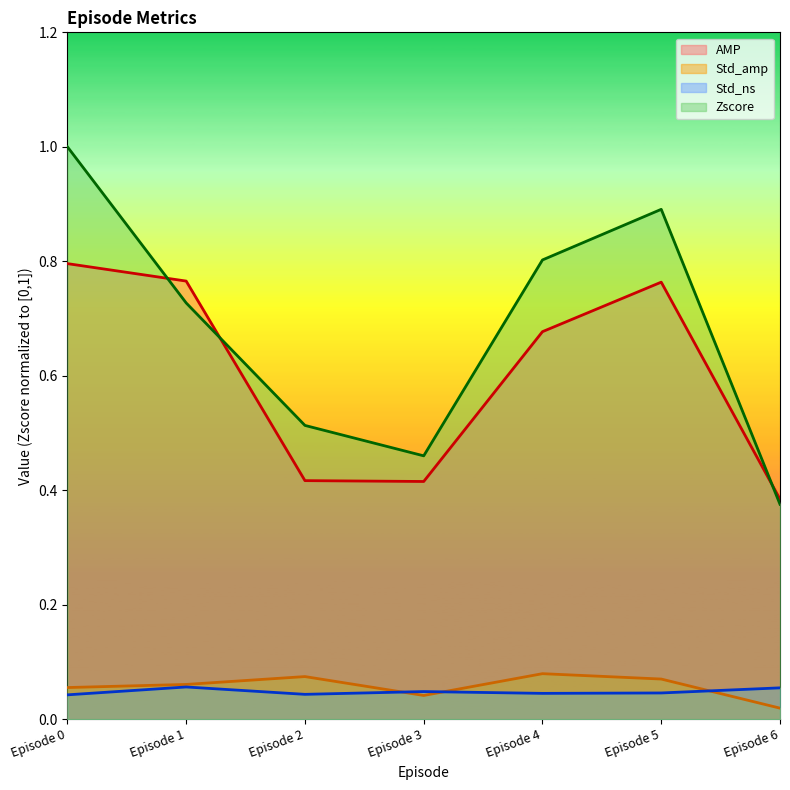

Reading left to right, transcribe all the data shown in this chart.

AMP: 0.8	0.8	0.4	0.4	0.7	0.8	0.4
Std_amp: 0.1	0.1	0.1	0.0	0.1	0.1	0.0
Std_ns: 0.0	0.1	0.0	0.0	0.0	0.0	0.1
Zscore: 1.0	0.7	0.5	0.5	0.8	0.9	0.4